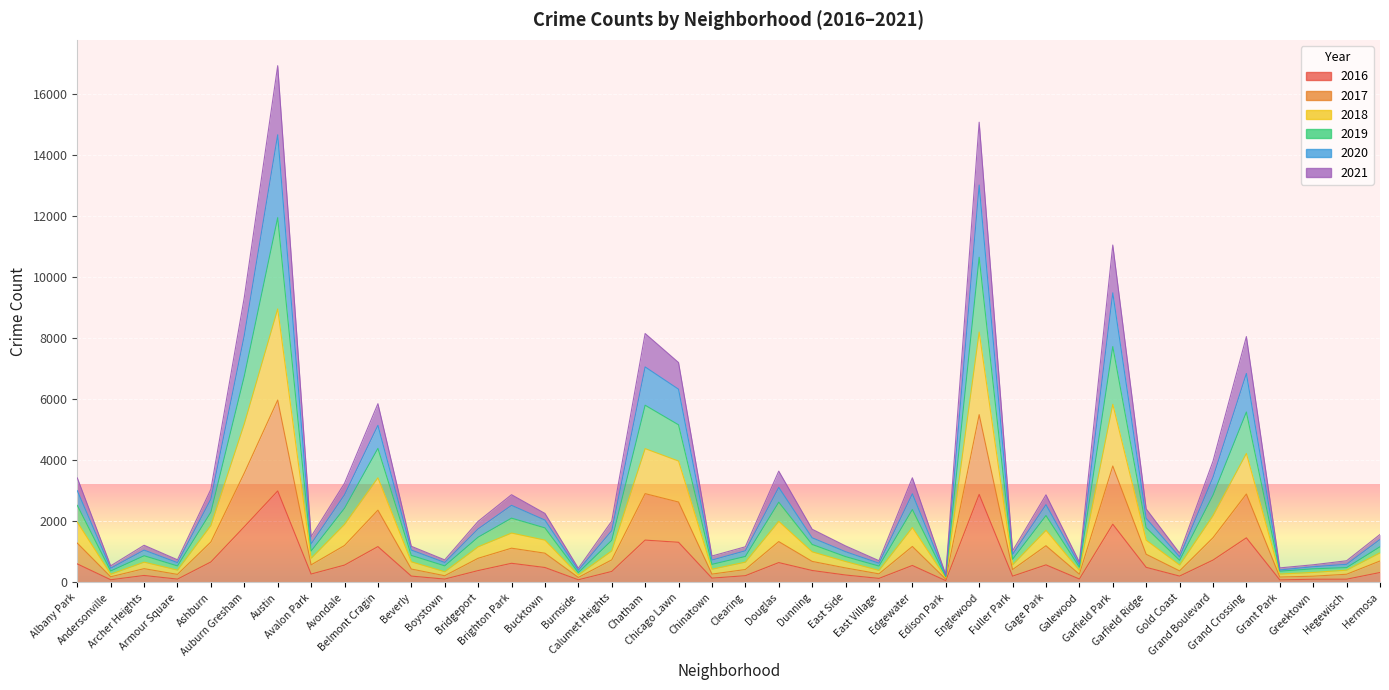

True or false: 2016 has more than 1 interior local peaks.

True